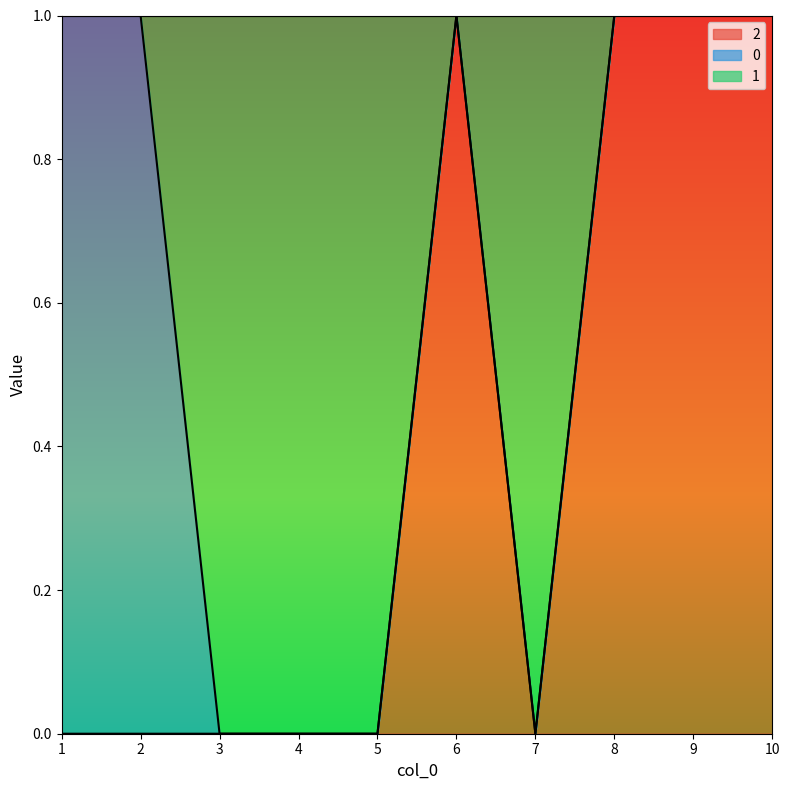

What is the value of the 2 point at the 9th from the left?

1